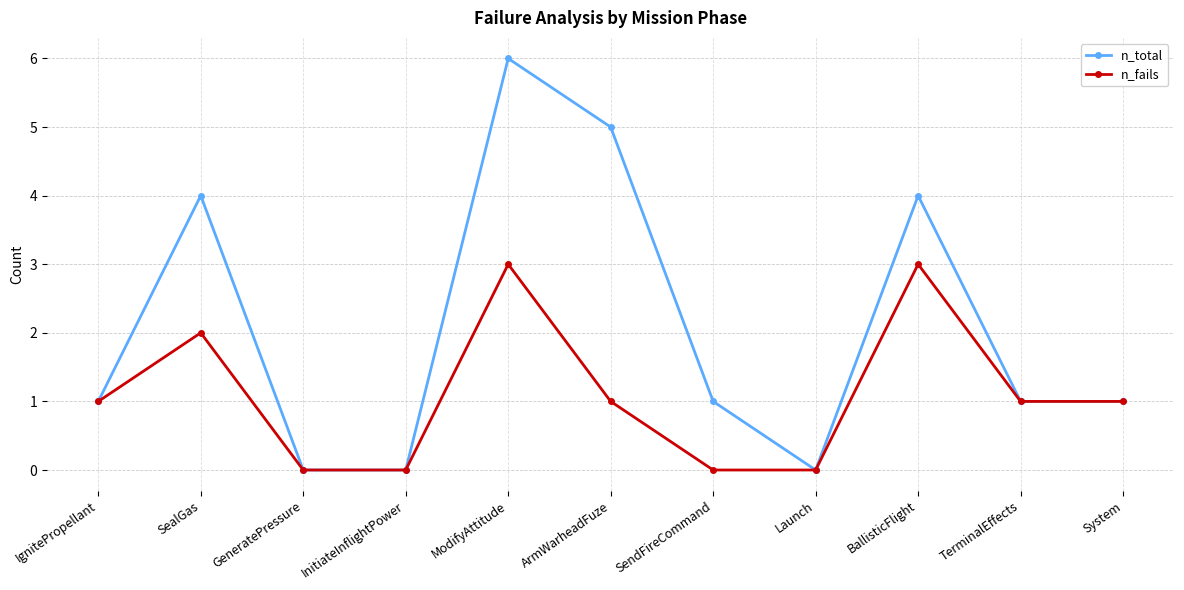

How many lines are shown in the chart?

2